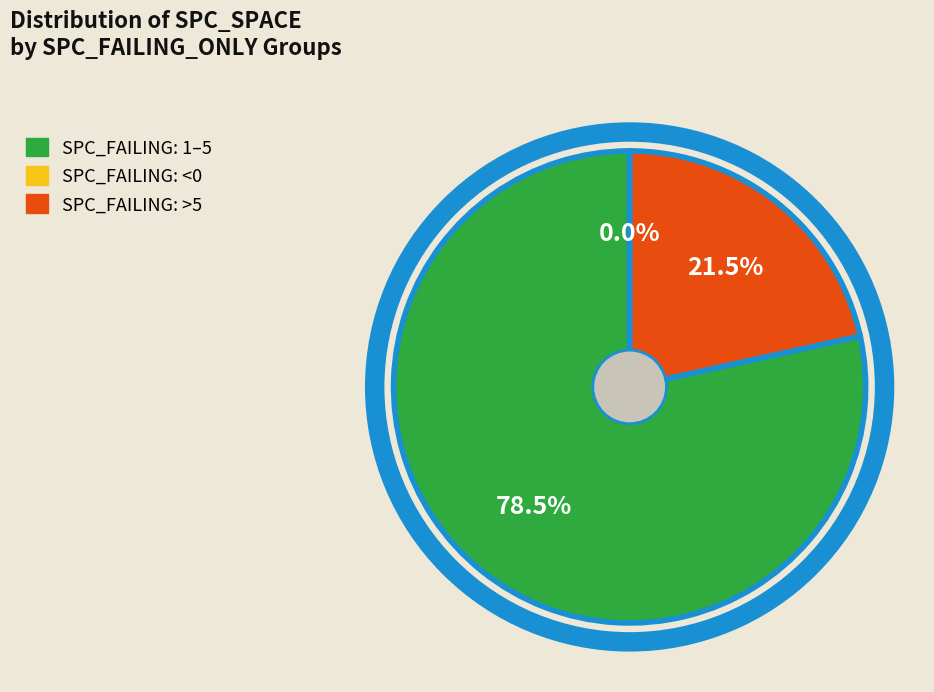

Which category has the biggest portion of the pie?

1